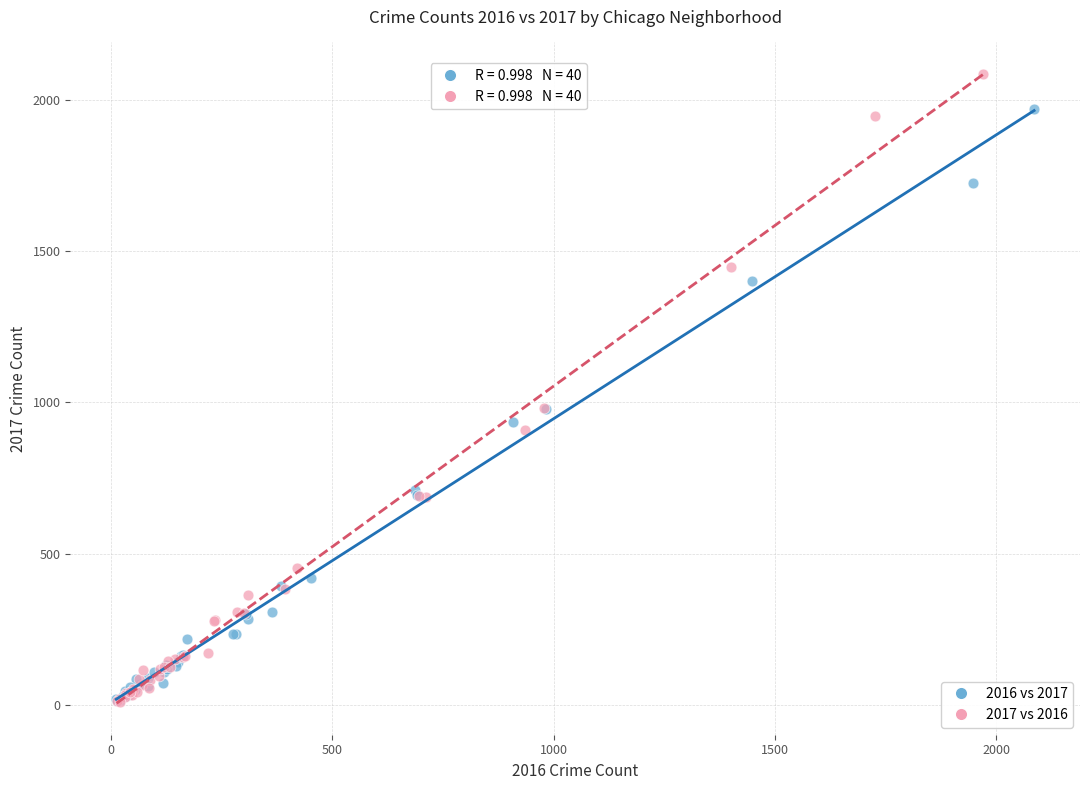

Which series contains the highest Y value?

2017 vs 2016